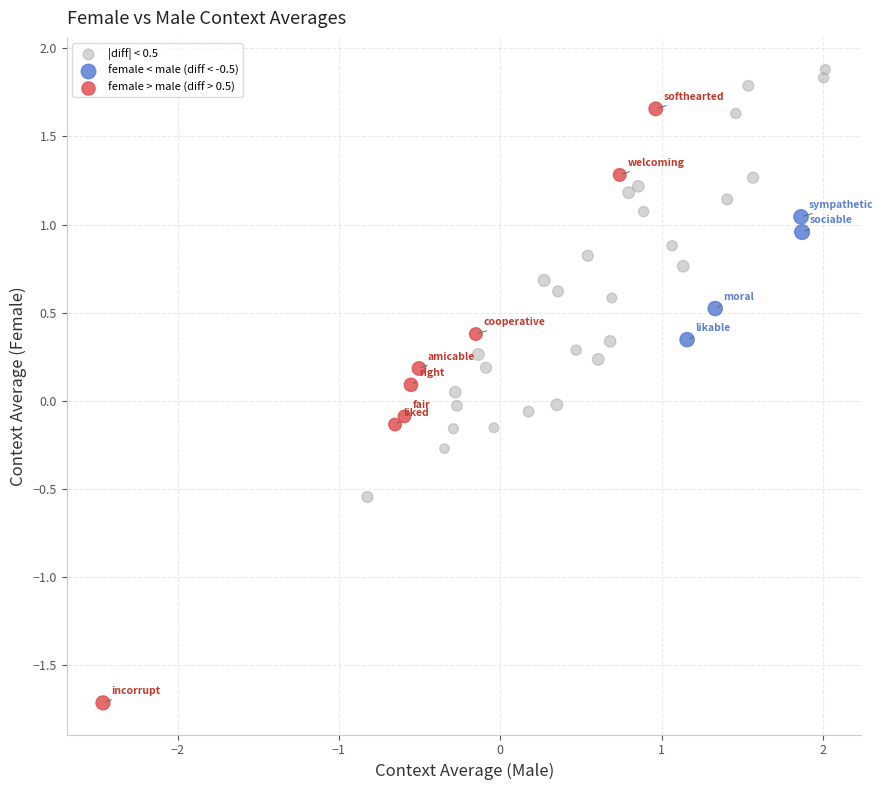

Which series reaches the minimum Y coordinate?

female > male (diff > 0.5)